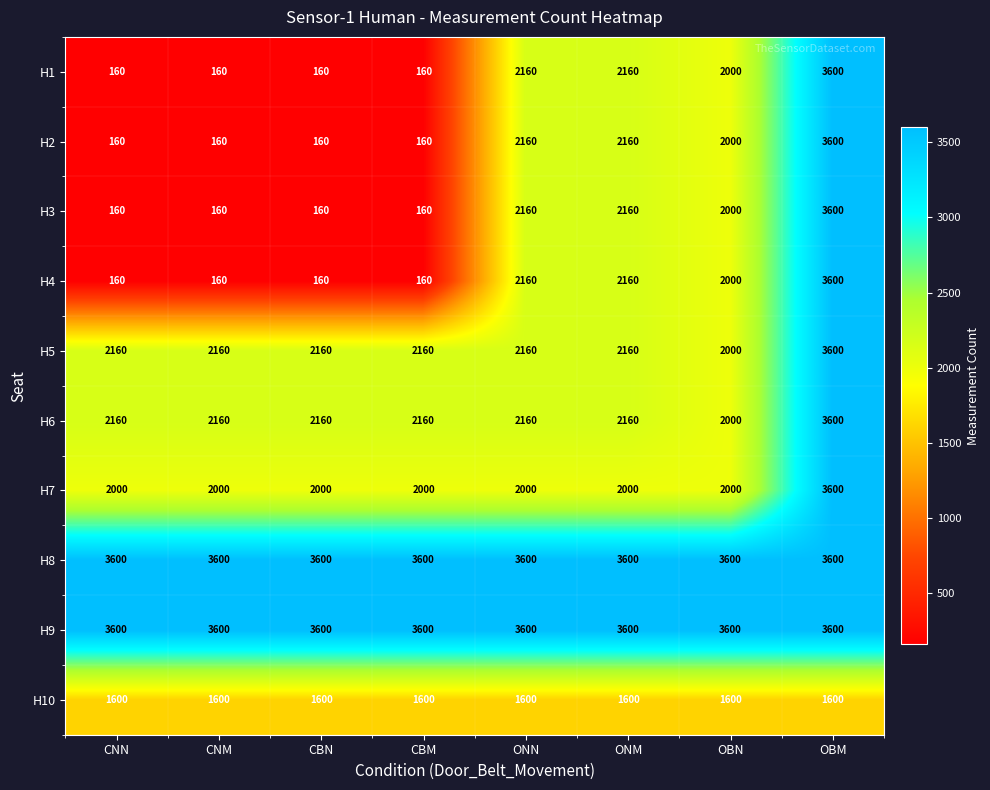

What is the average value of the H8 series?

3600